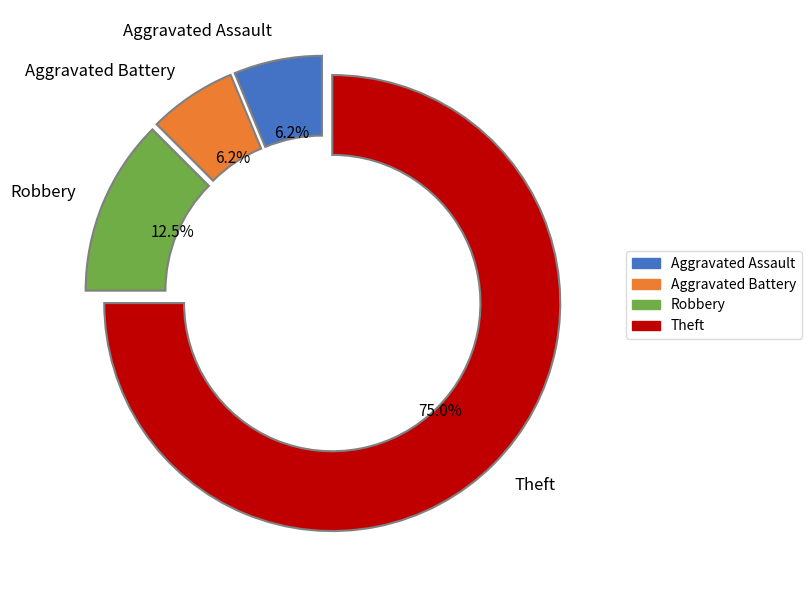

How much of the chart is everything except Robbery?

87.5%